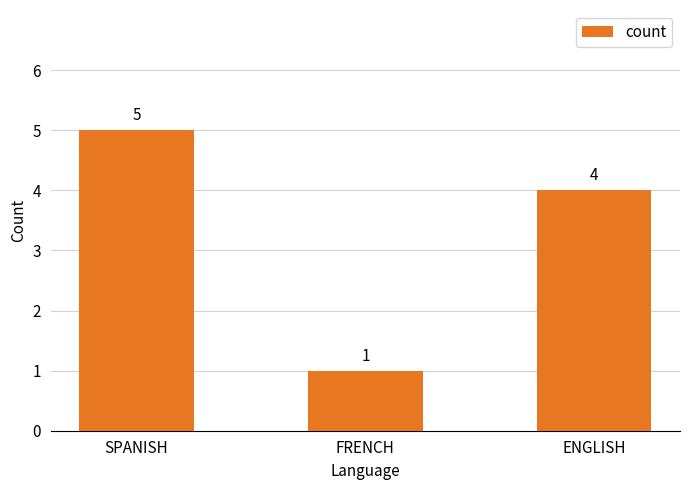

Reading right to left, list all the values displayed in this chart.

4	1	5